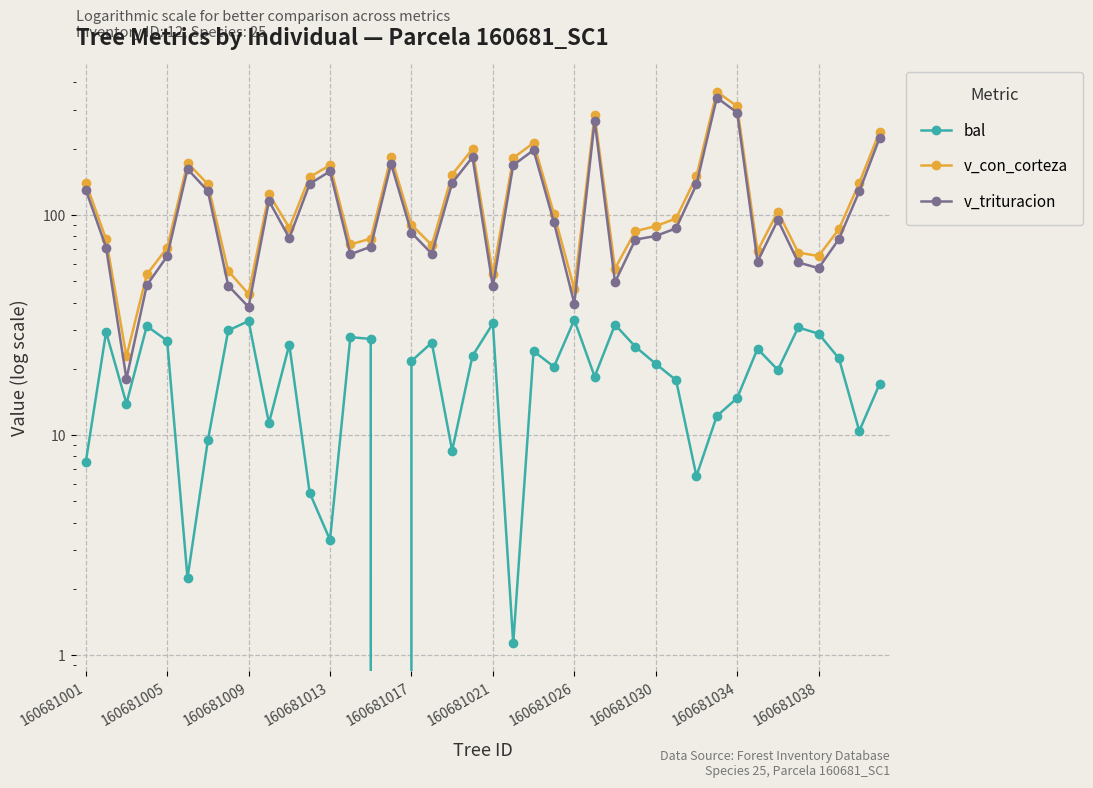

At how many categories does at least one series exceed 142?

13